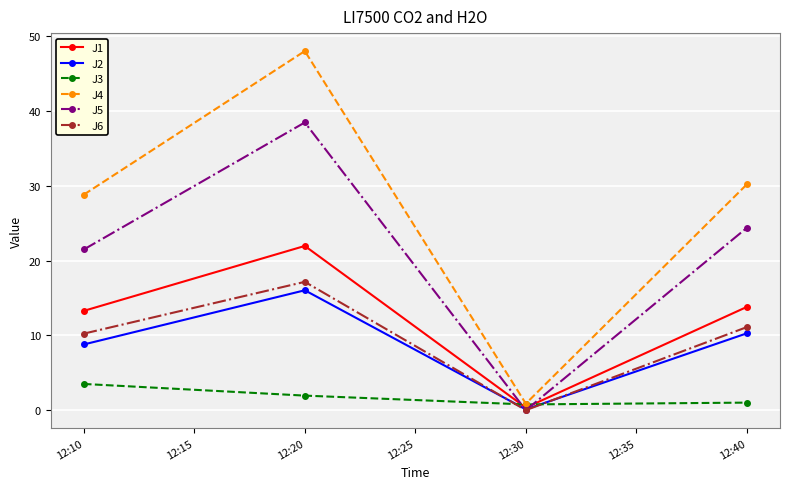

Which series changed the most between 12:10 and 12:20?

J4